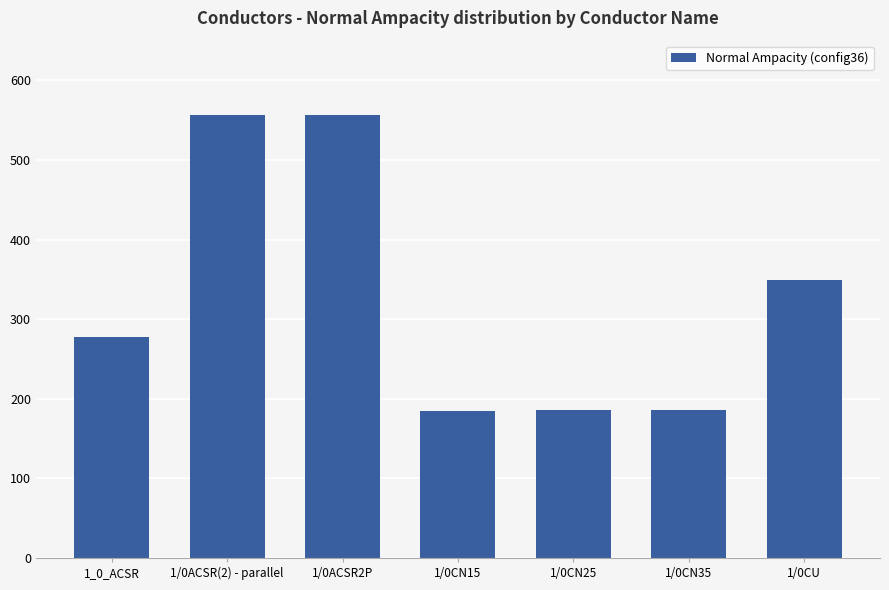

What is the smallest value displayed?

184